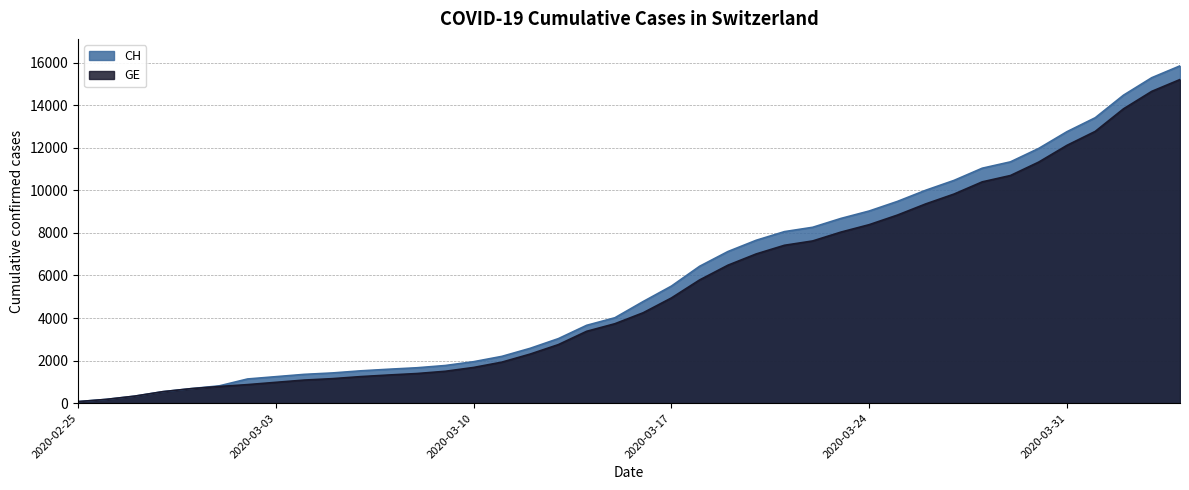

What is the lowest value of the GE series?

73